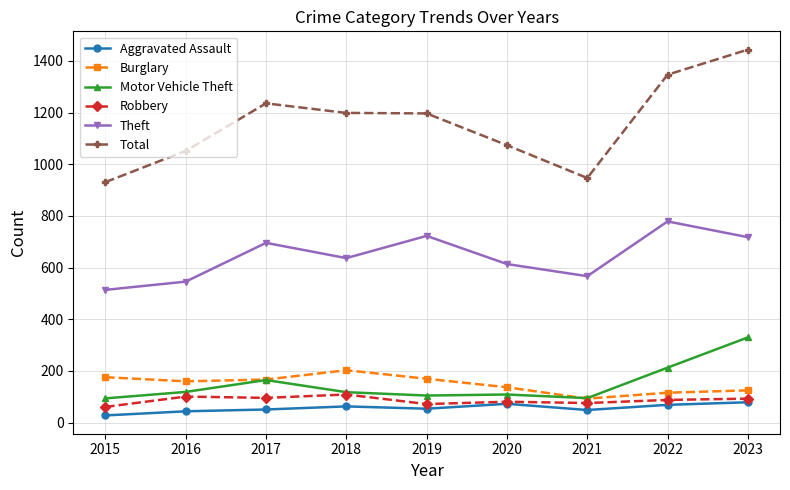

What is the approximate value of Theft at 2021, to the nearest 5?

565